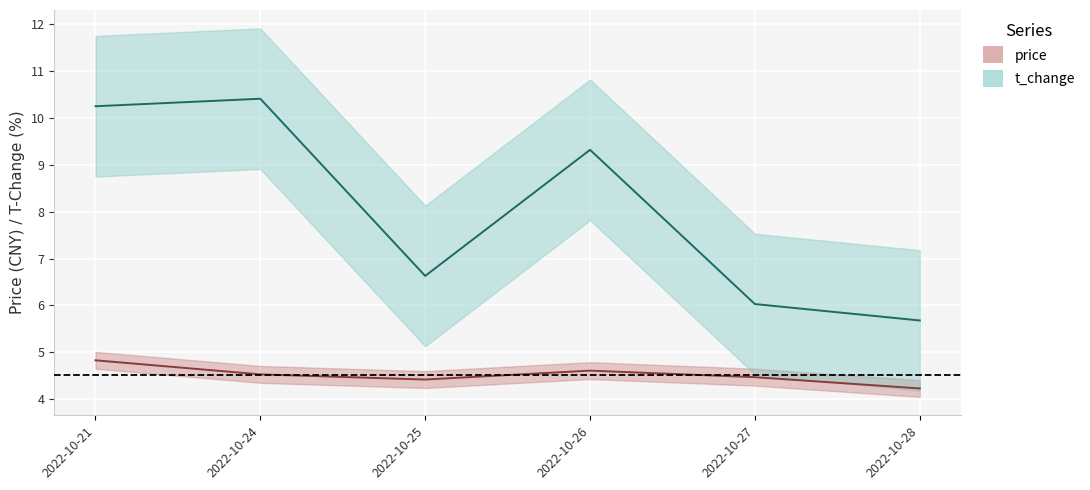

How many categories are shown in the chart?

6